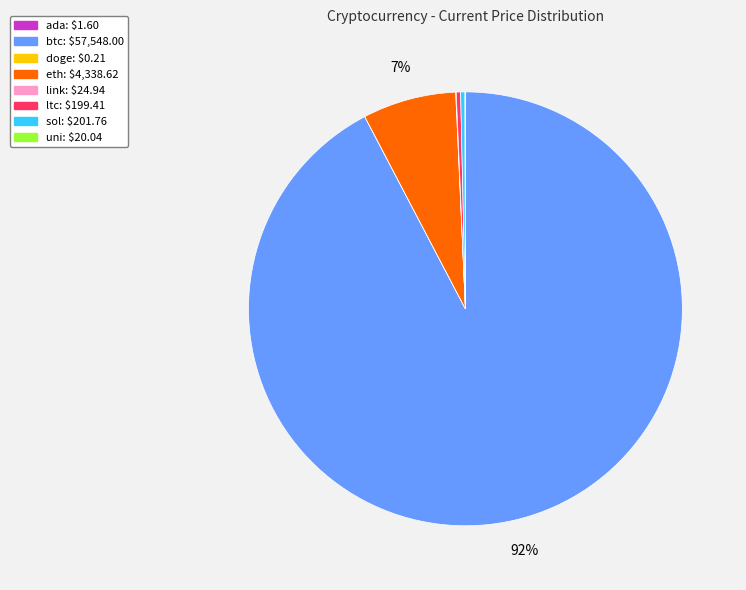

What is the largest slice in the pie chart?

btc